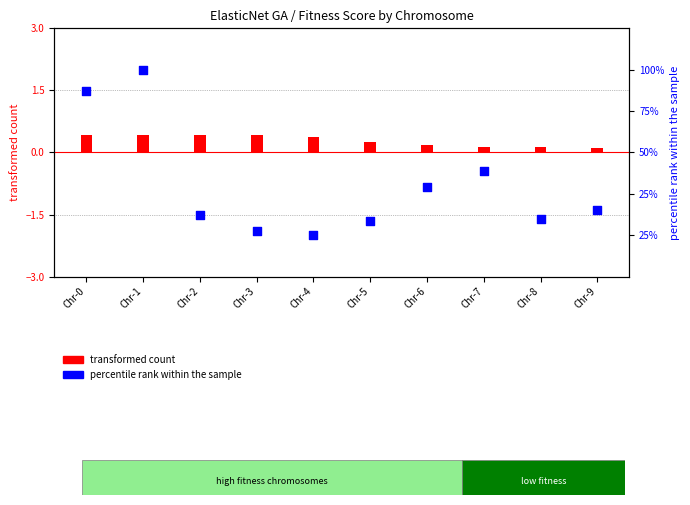

Between Chr-6 and Chr-8, which is larger?

Chr-6